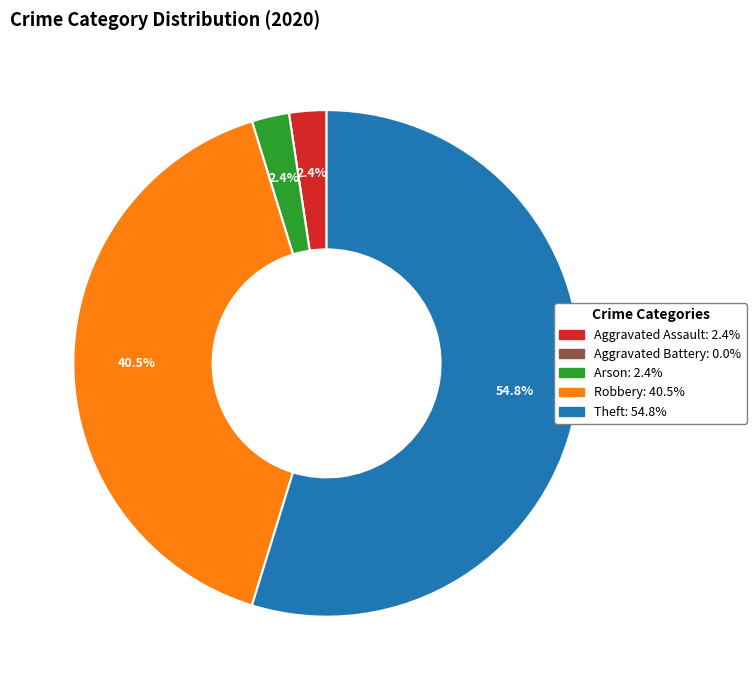

To the nearest percent, what is the average slice percentage?

20%